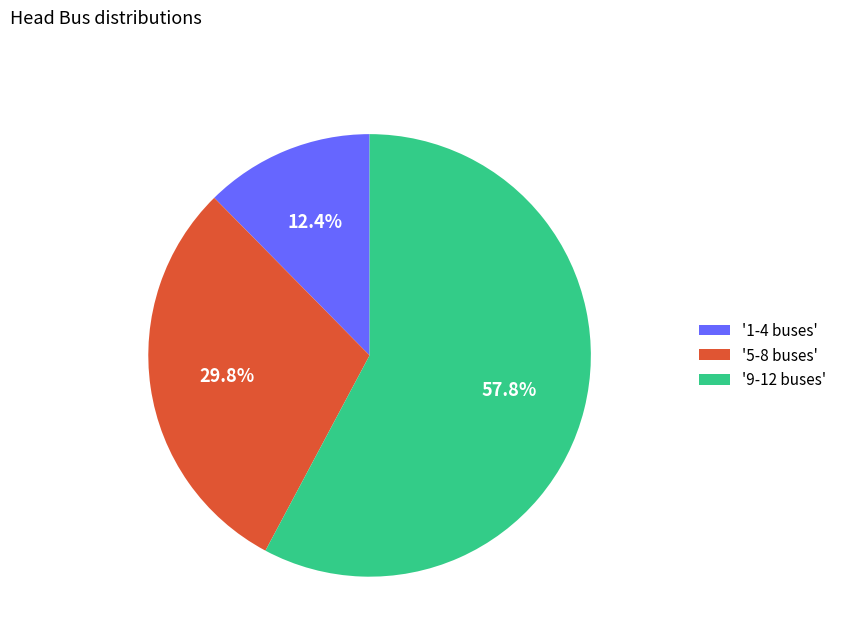

What is the ratio of the value at '5-8 buses' to the value at '9-12 buses'?

0.5